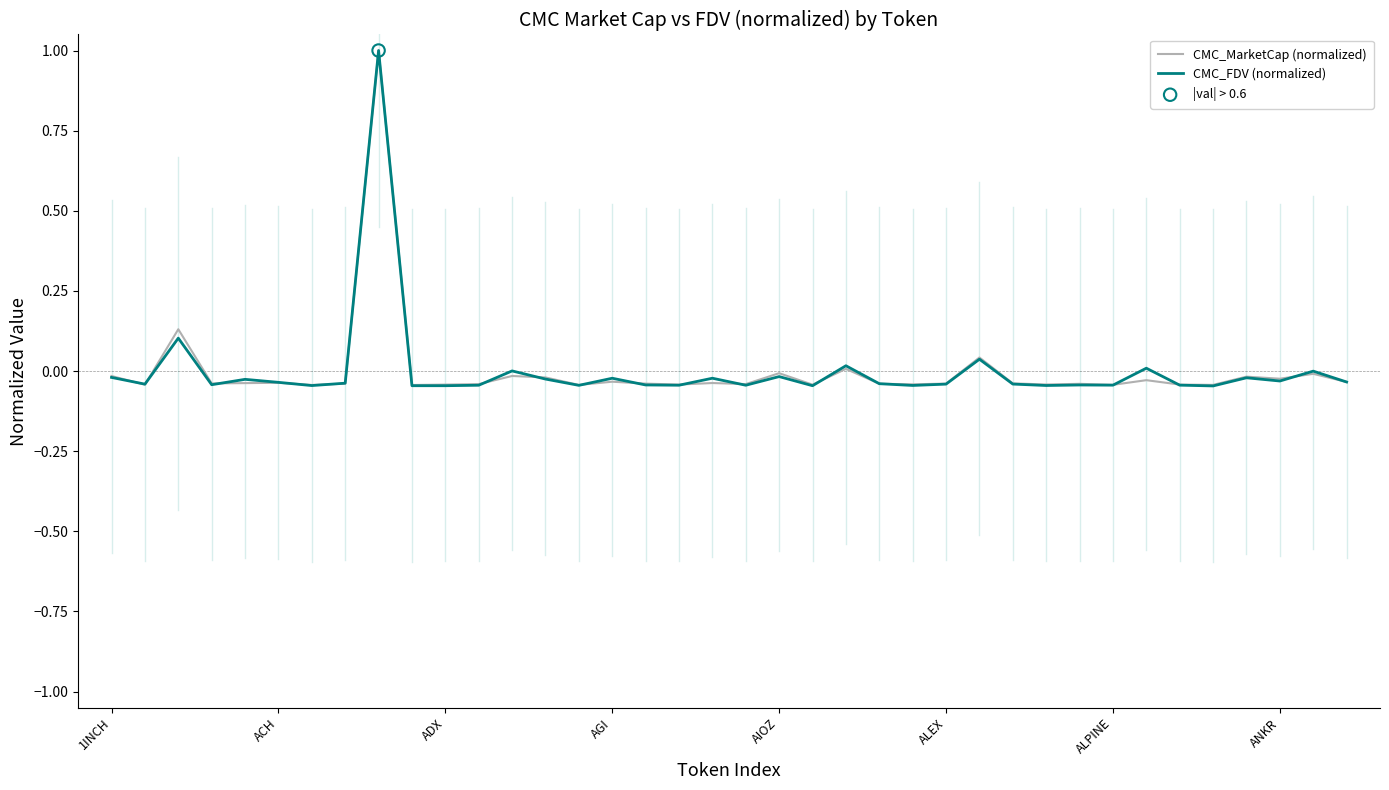

Which series has the widest spread of values?

CMC_FDV (normalized)